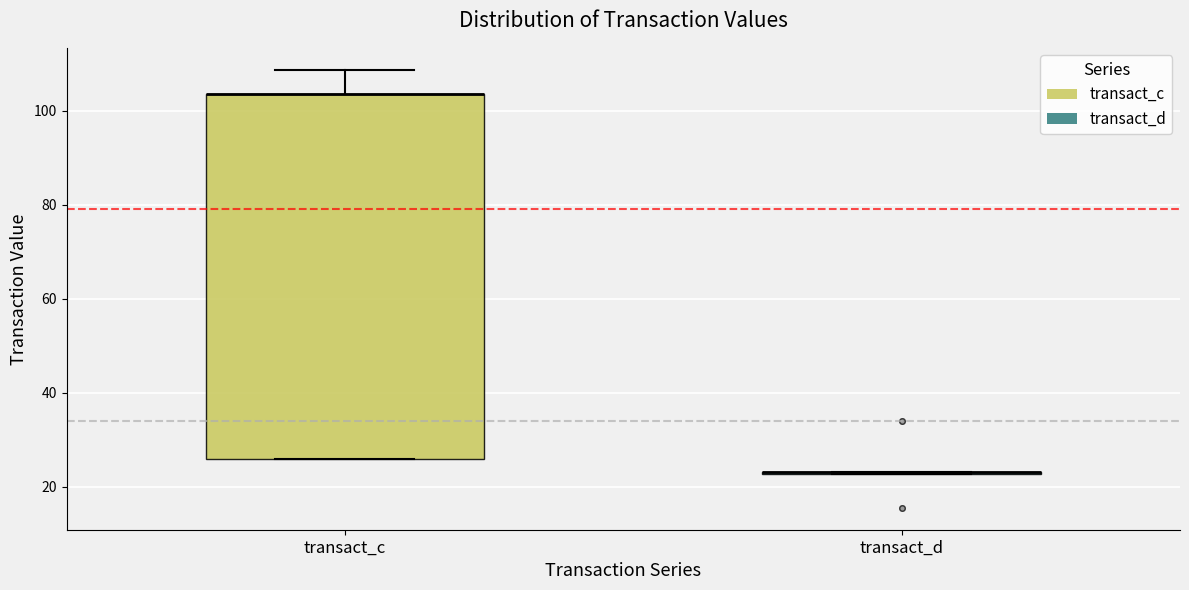

Reading left to right, read every box against the y-axis: the position of its median line, the range the box covers, and the ends of its whiskers. The values are not printed on the chart, so give them approximately, as read against the axis.

transact_c: median 104 (drawn on the box's upper edge), box 26 to 104, whiskers 26 to 108
transact_d: box collapsed to a line at 24, whiskers 22 to 24